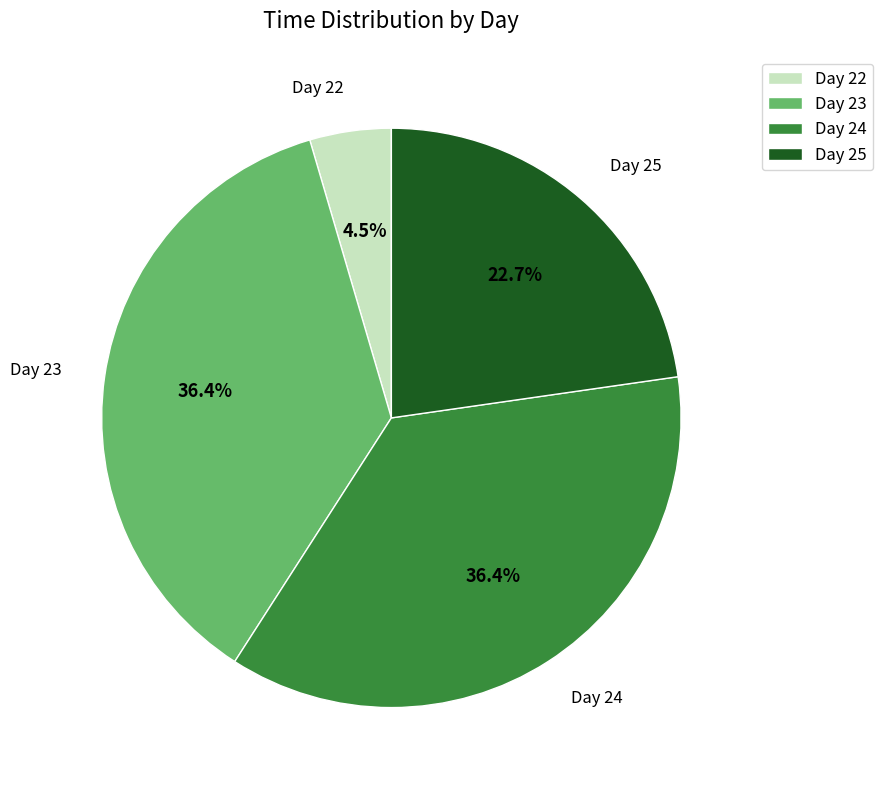

Combined, do Day 23 and Day 22 account for over 50%?

No